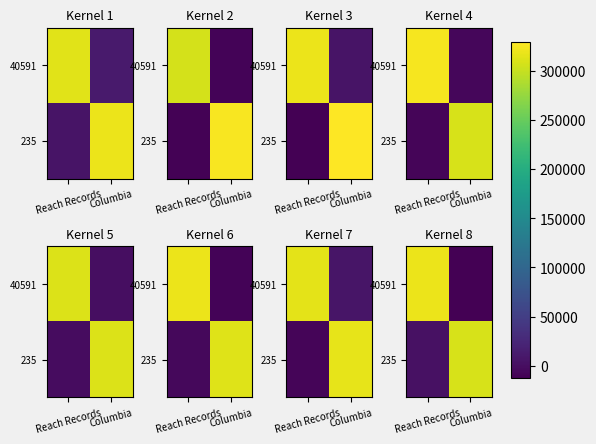

How many data points in 40591 are less than 319252?

1